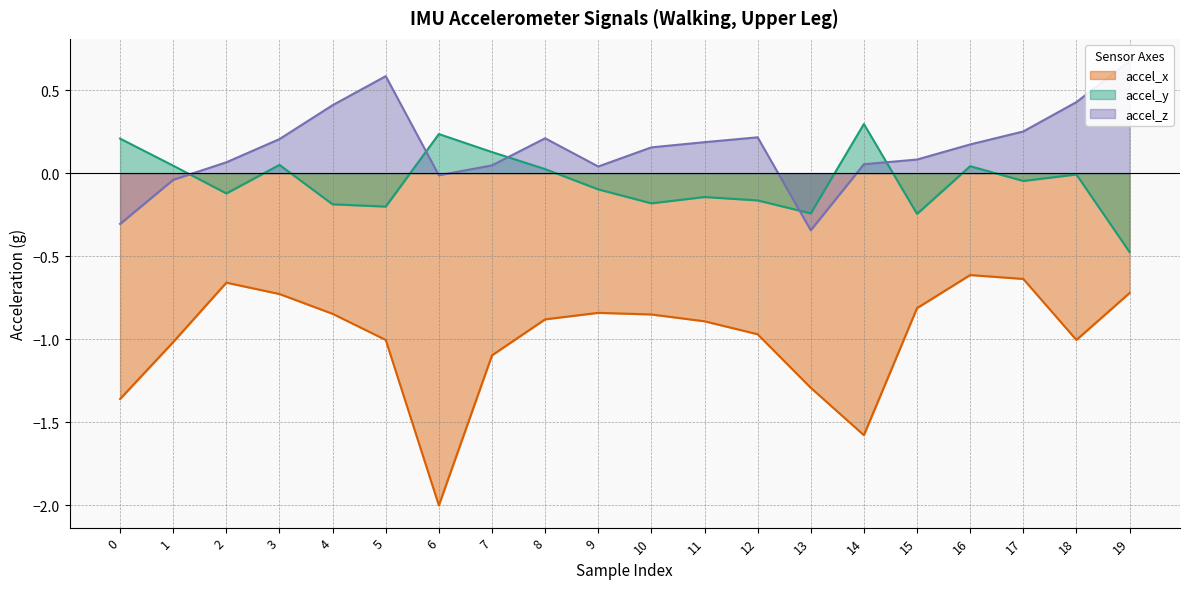

Where is accel_x nearest to the value -1?

5